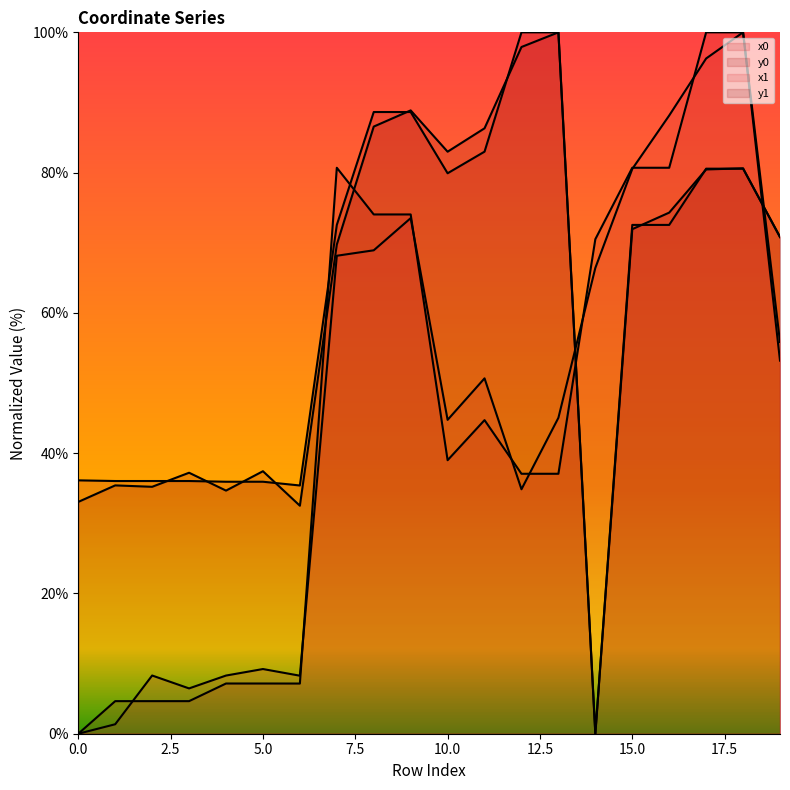

What is the spread (max minus min) of values at 5?

30.3